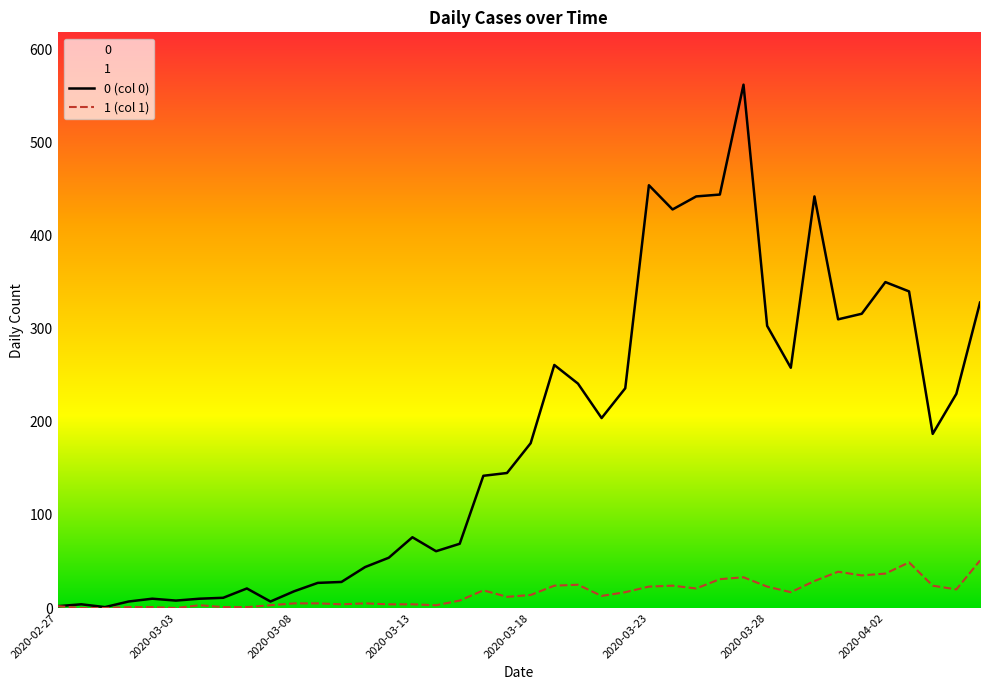

Reading right to left, list all the values displayed in this chart.

0 (col 0): 328	230	187	340	350	316	310	442	258	303	562	444	442	428	454	236	204	241	261	177	145	142	69	61	76	54	44	28	27	18	7	21	11	10	8	10	7	1	4	2
1 (col 1): 51	20	24	49	37	35	39	29	17	23	33	31	21	24	23	17	13	25	24	14	12	19	8	3	4	4	5	4	5	5	3	1	1	3	0	1	1	0	0	2